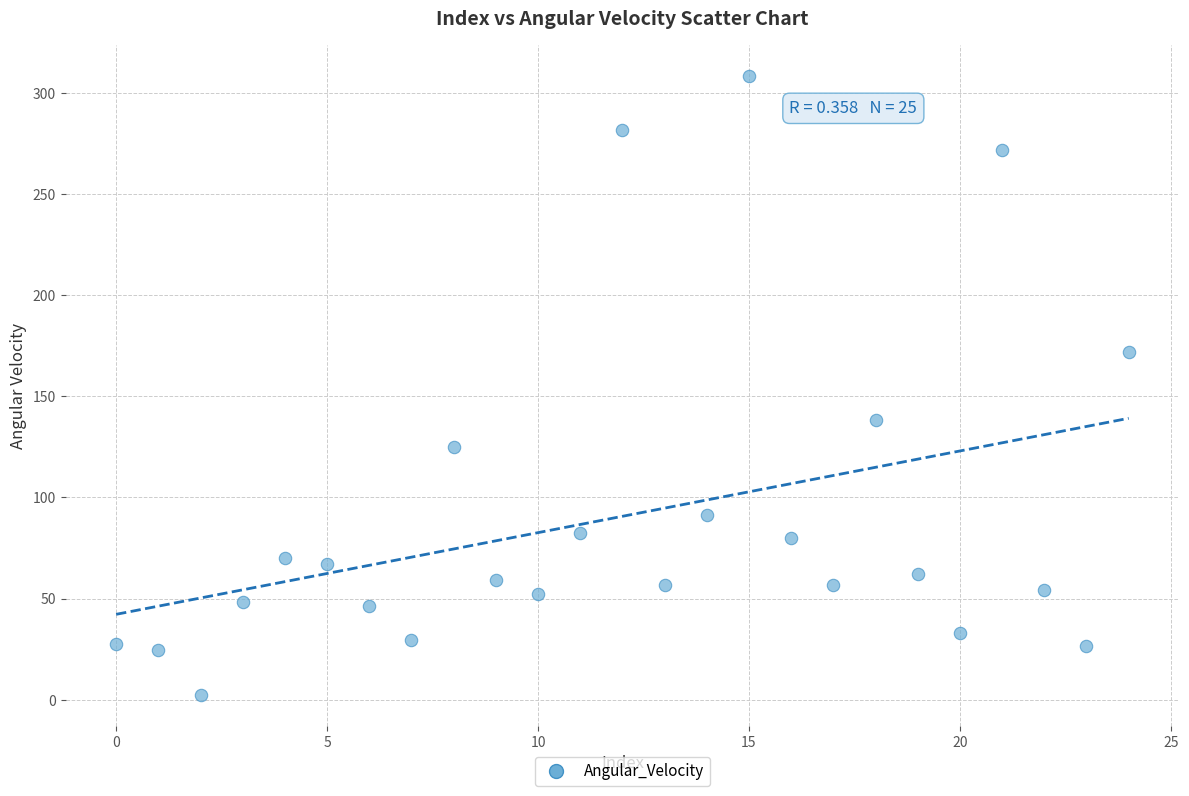

What is the range of Y values (max minus min)?

305.7